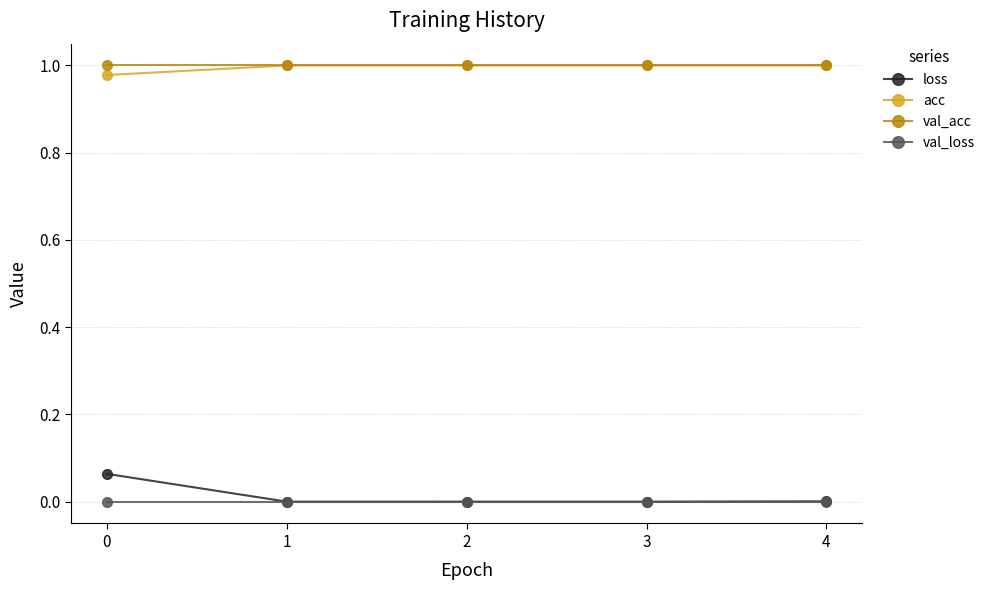

How many acc values are between 1 and 2?

4